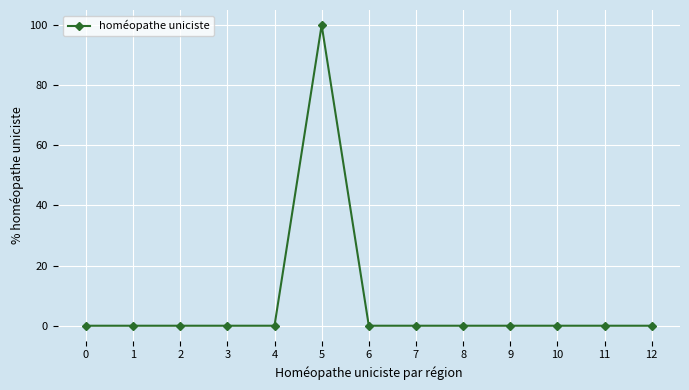

Is it true that the value at 10 is 37?

False